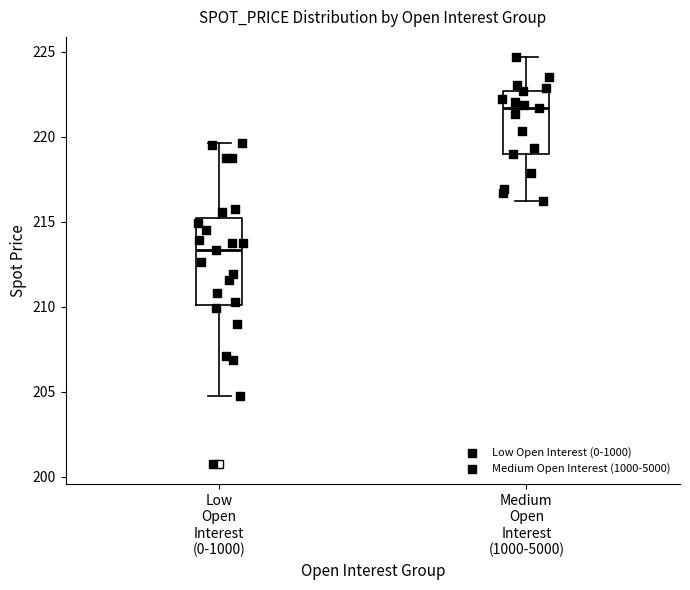

Reading left to right, read every box against the y-axis: the position of its median line, the range the box covers, and the ends of its whiskers. The values are not printed on the chart, so give them approximately, as read against the axis.

Low Open Interest (0-1000): median 213.5, box 210.0 to 215.0, whiskers 205.0 to 219.5
Medium Open Interest (1000-5000): median 221.5, box 219.0 to 222.5, whiskers 216.0 to 224.5